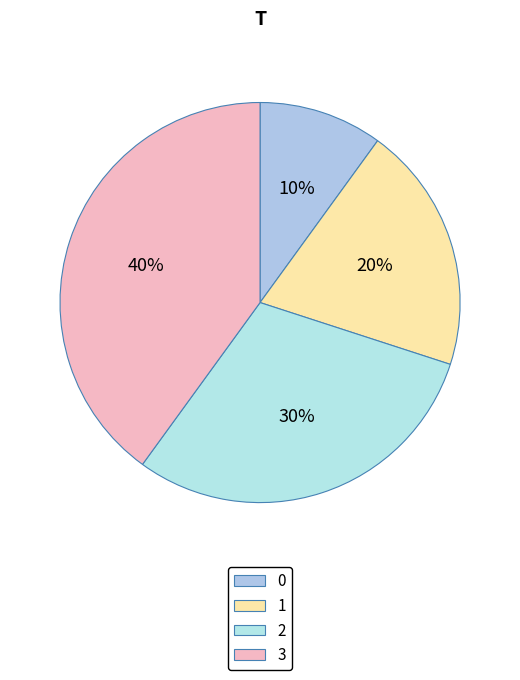

What portion of the pie excludes 3?

60.0%